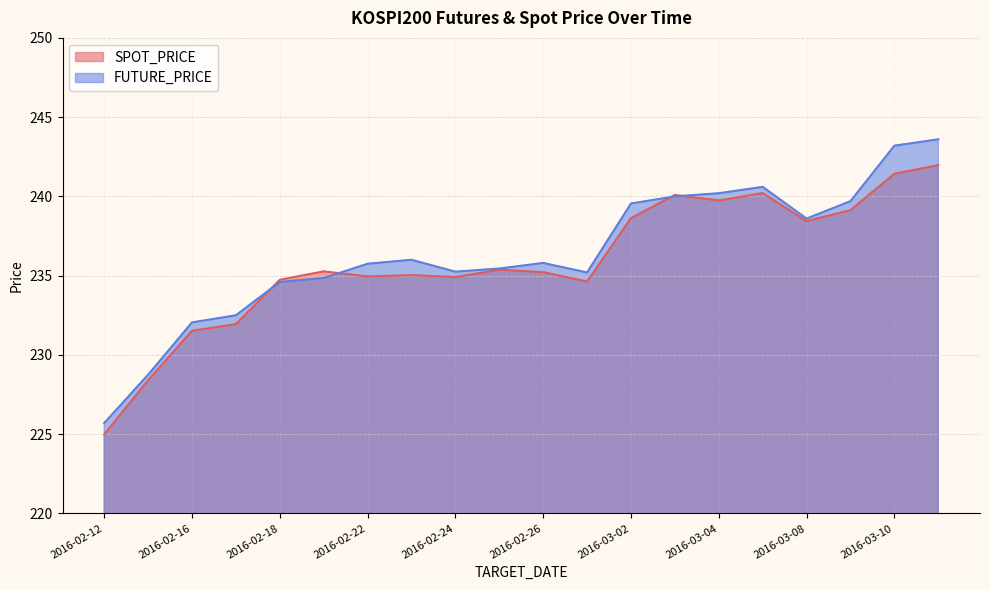

Rank the series by their maximum value, from lowest to highest.

SPOT_PRICE, FUTURE_PRICE